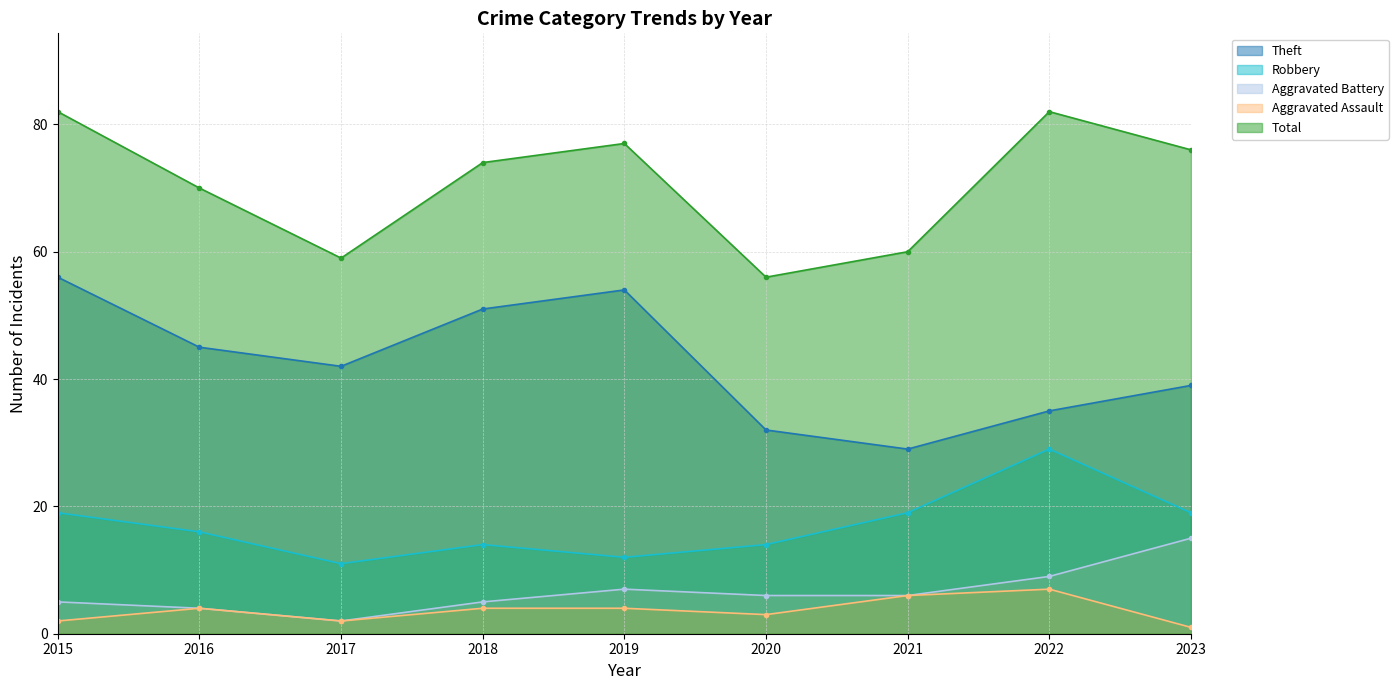

Where does the Robbery series first go above 16?

2015